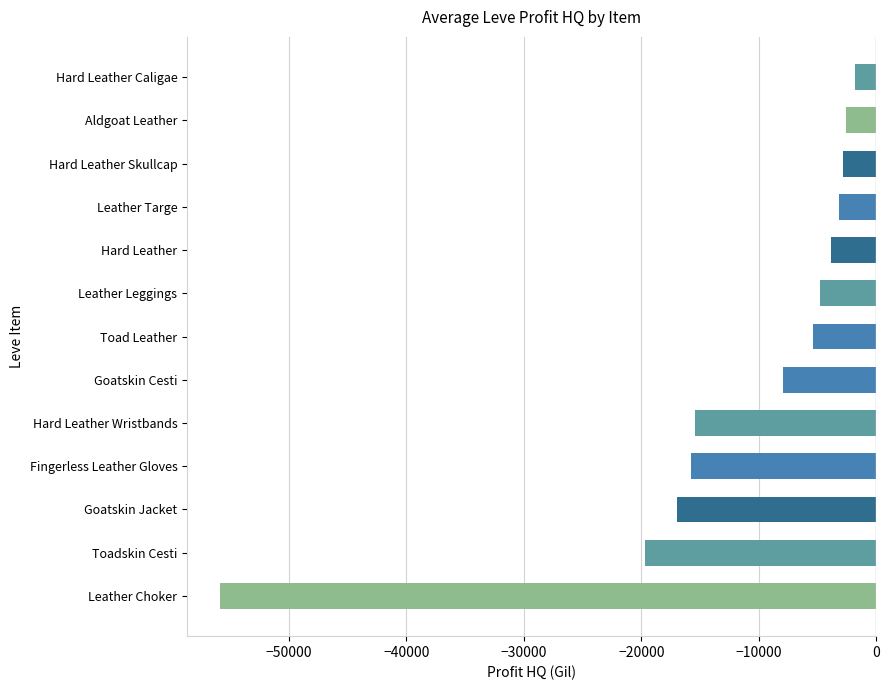

What is the smallest value displayed?

-55878.1